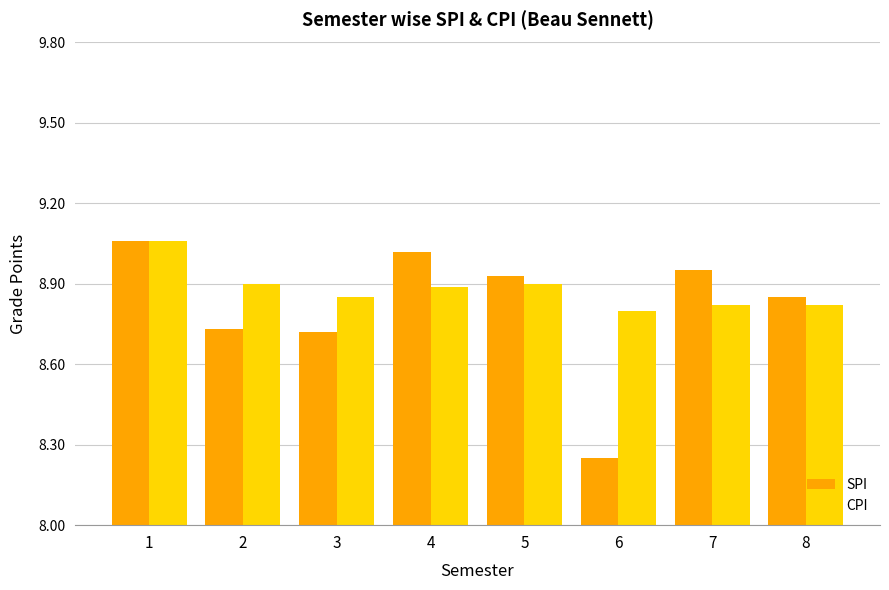

At which category does the chart reach its minimum across all series?

6